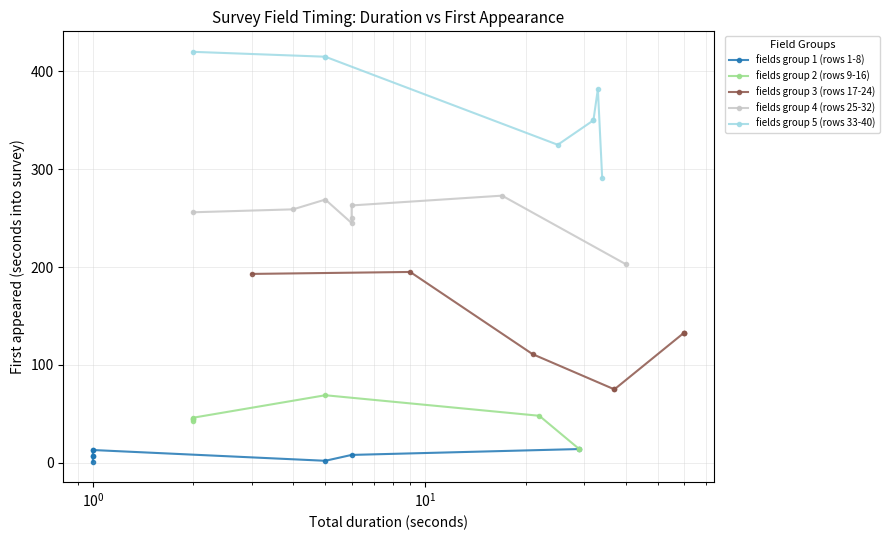

What is the difference between the second highest and minimum values in the fields group 3 (rows 17-24) series?

118